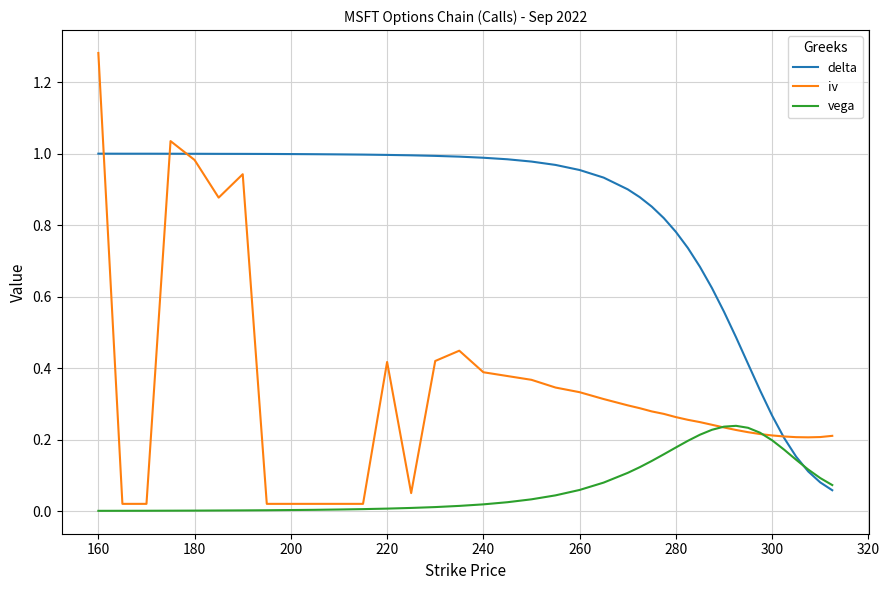

Rank the series by their maximum value, from lowest to highest.

vega, delta, iv